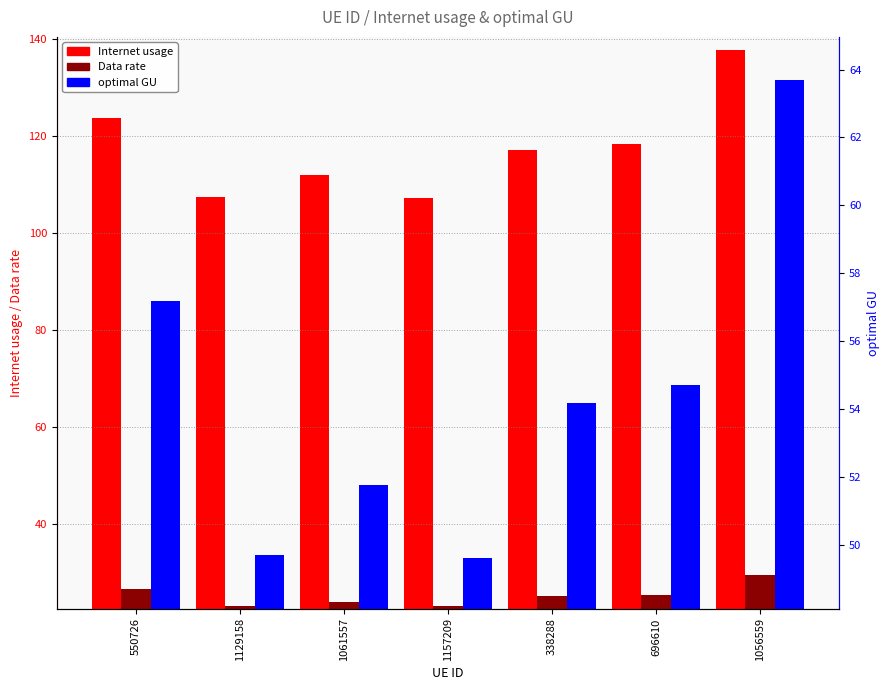

What is the sum of the Internet usage values at 1061557 and 550726?

235.3